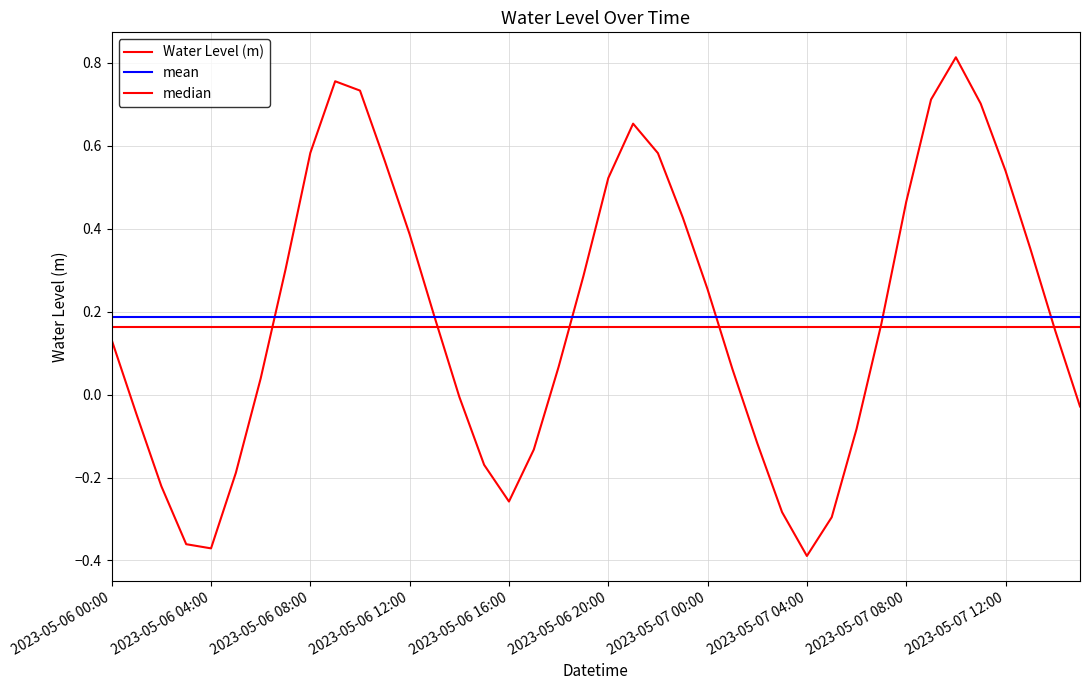

What is the approximate value at 2023-05-06 03:00:00?

-0.4